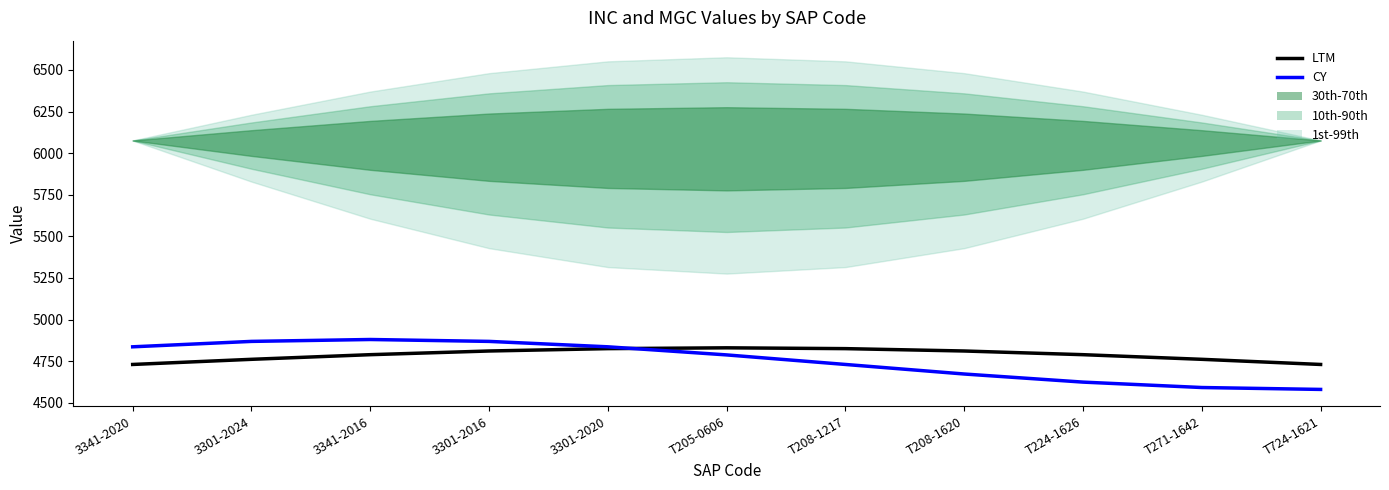

True or false: CY has more than 0 points higher than both neighbors.

True